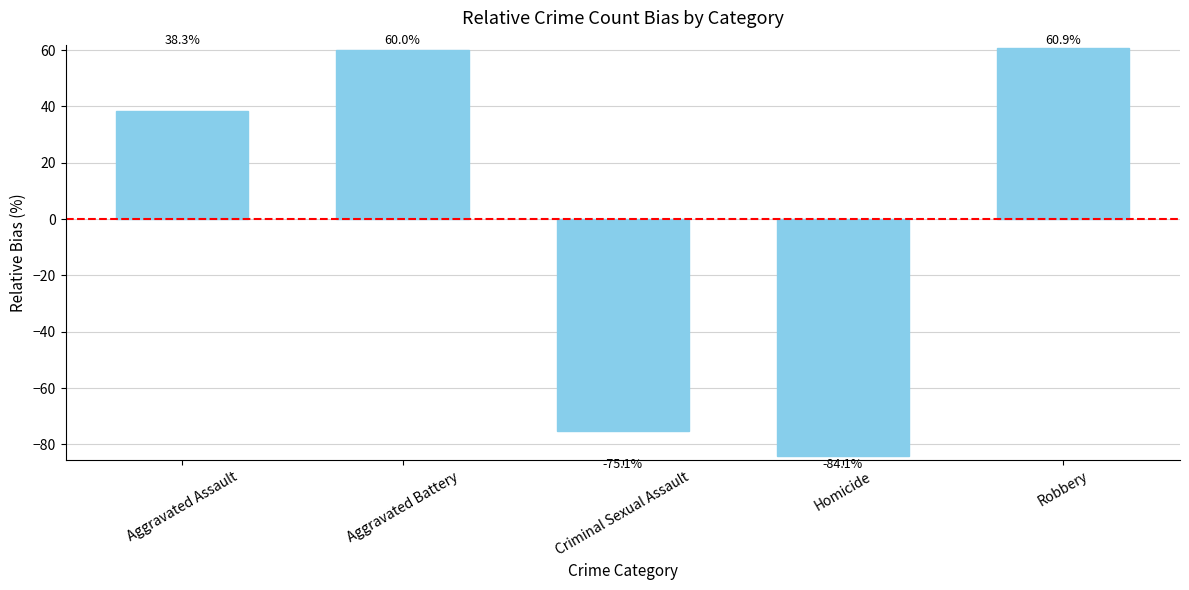

How many values are below 38?

2